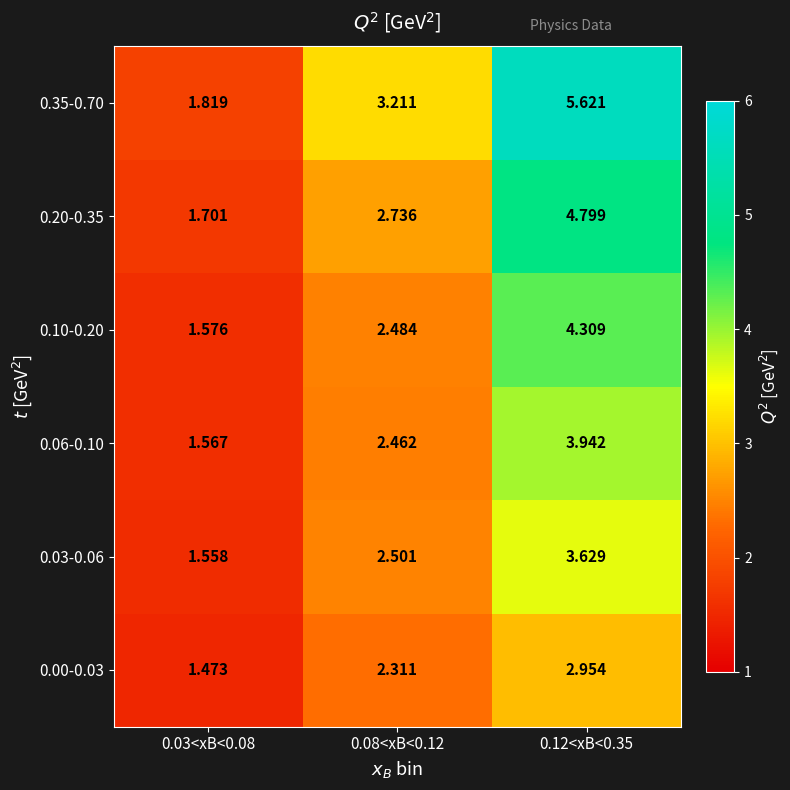

Which series has the widest spread of values?

0.35-0.70